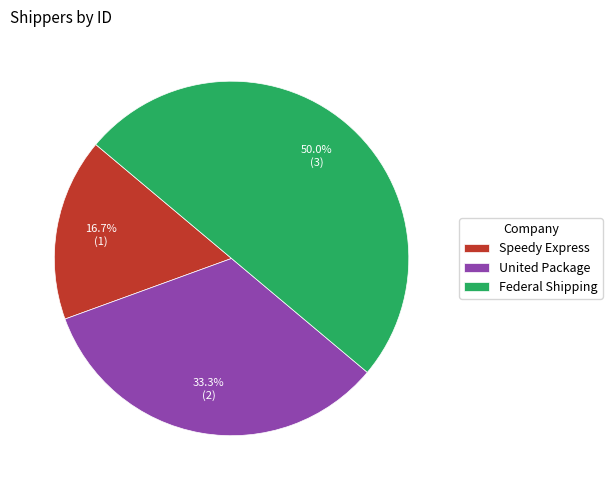

Which category has the biggest portion of the pie?

Federal Shipping